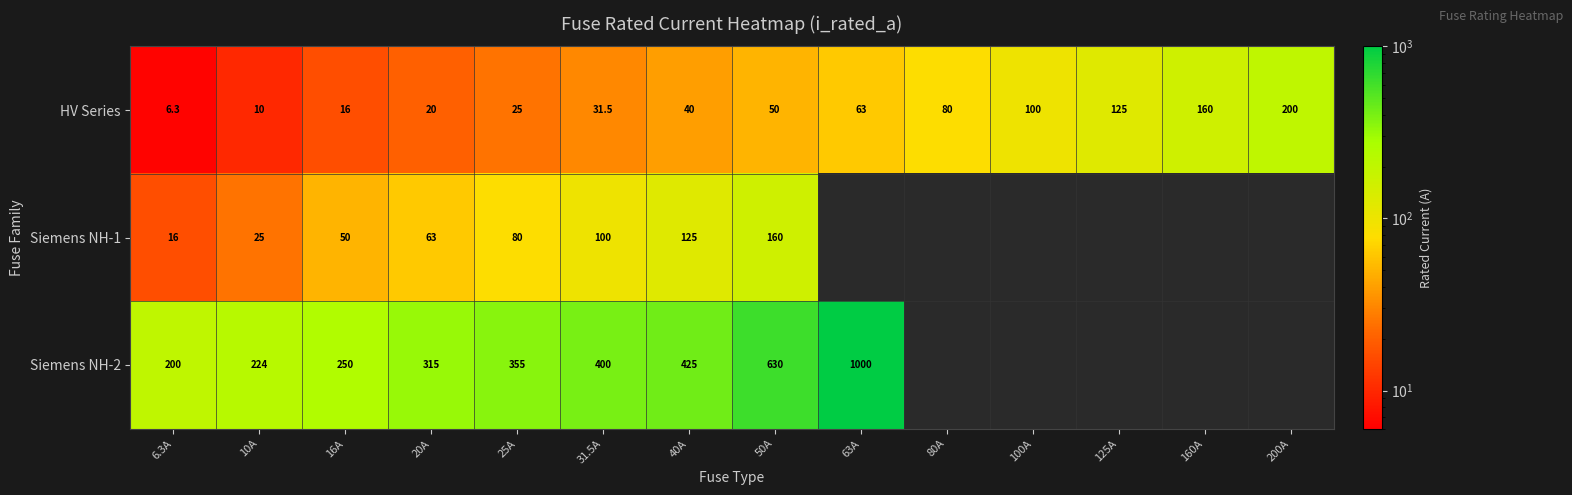

What is the total value across all series at 50A?

840.0